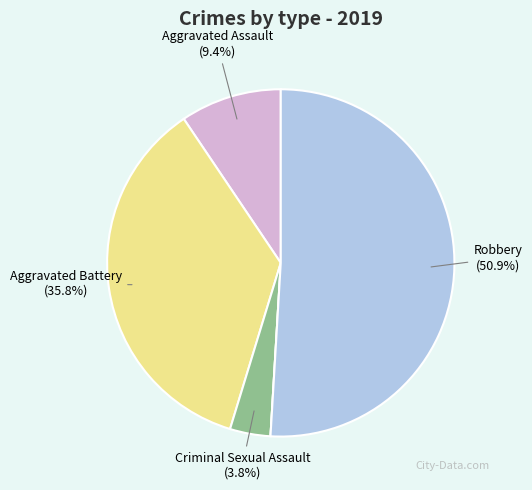

To the nearest percent, what is the difference between the largest and smallest slice percentages?

51%